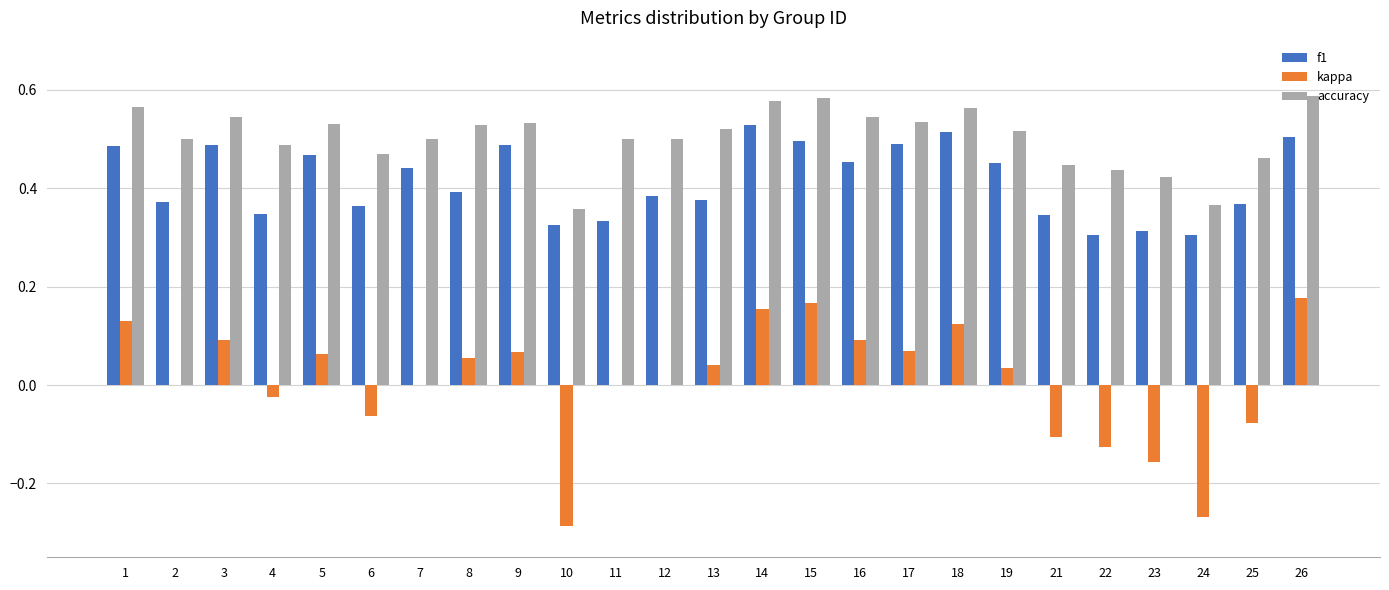

Is the value of accuracy at 8 greater than the value of f1 at 25?

Yes